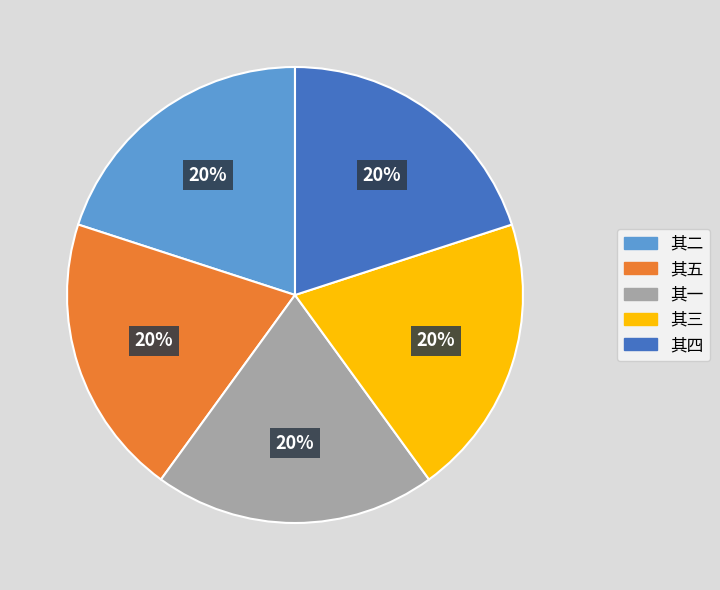

Does any single category account for the majority?

No